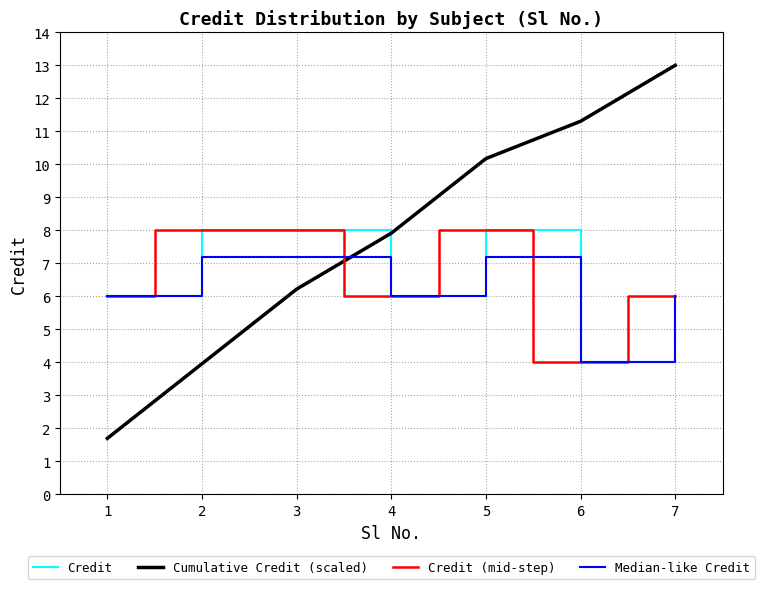

Does the chart have visible grid lines?

Yes